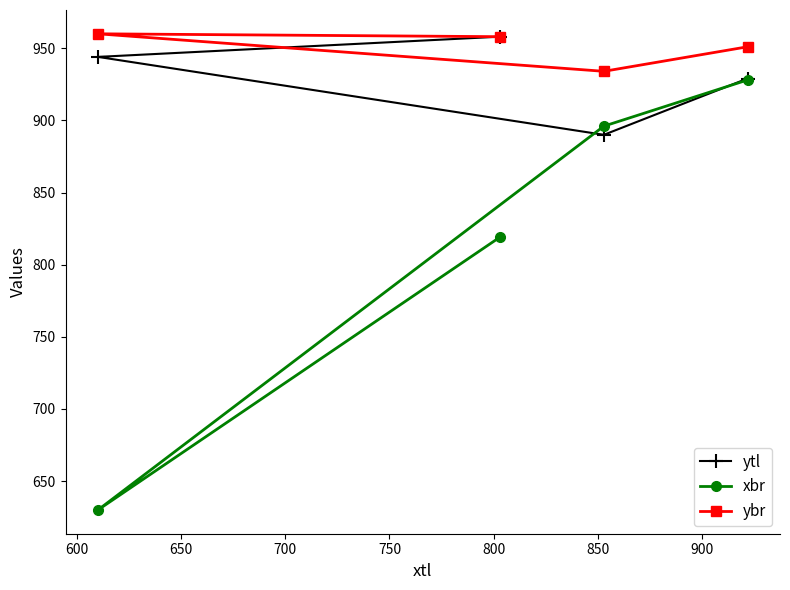

Is this an area chart (filled region under the line)?

No